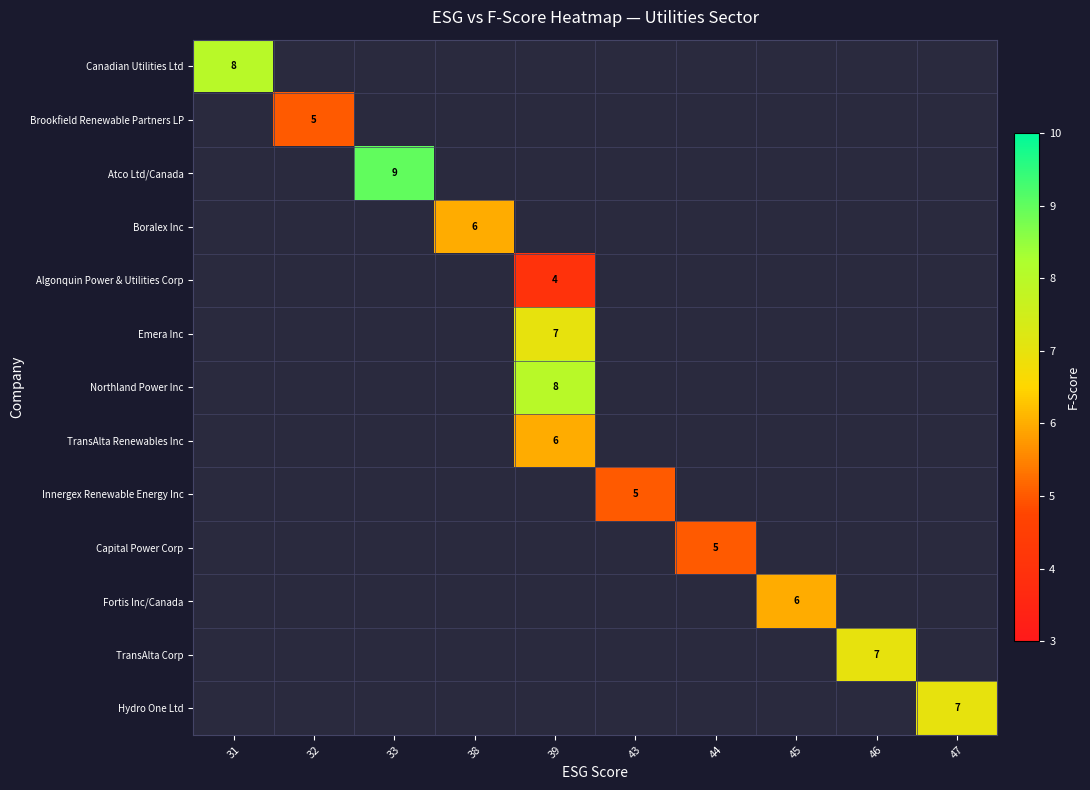

What is the maximum value shown in the chart?

9